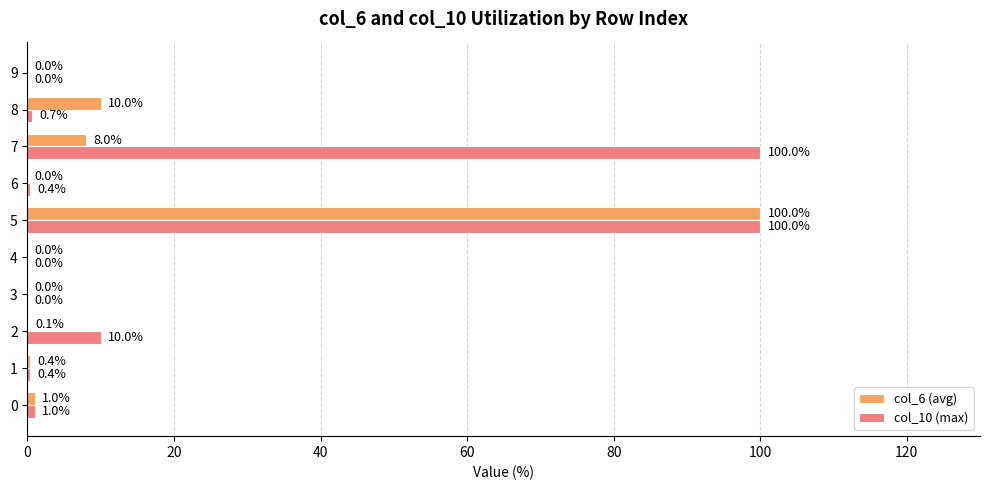

What is the sum of the col_10 (max) values at 1 and 7?

100.4